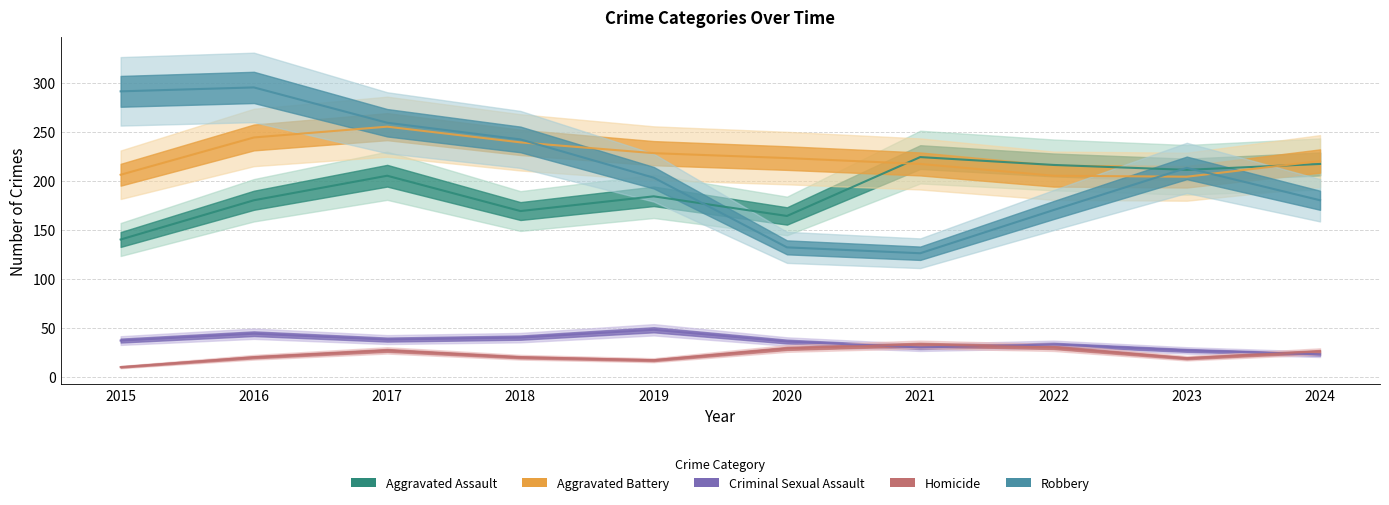

What is the difference between the maximum and second lowest values in the Homicide series?

16